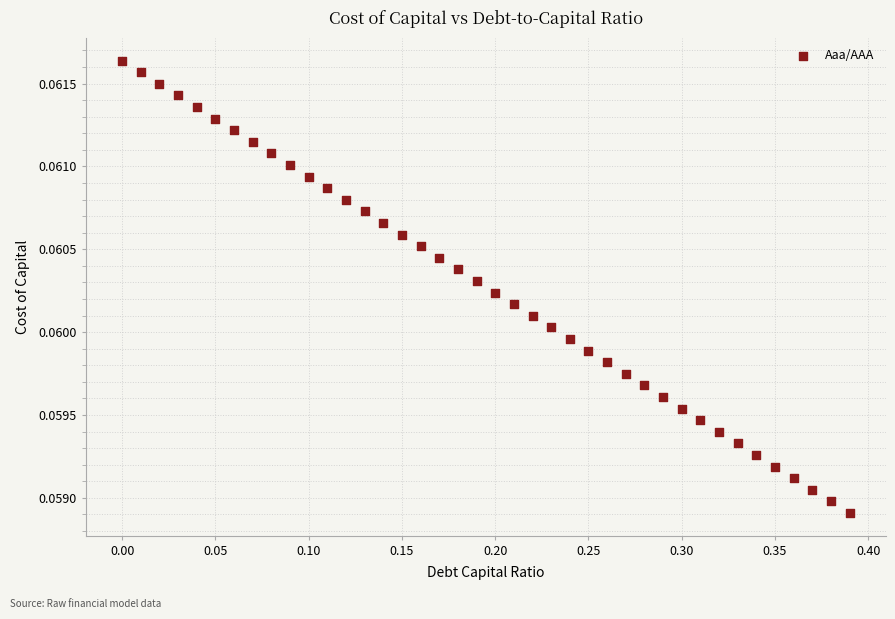

What is the range of X values (max minus min)?

0.4